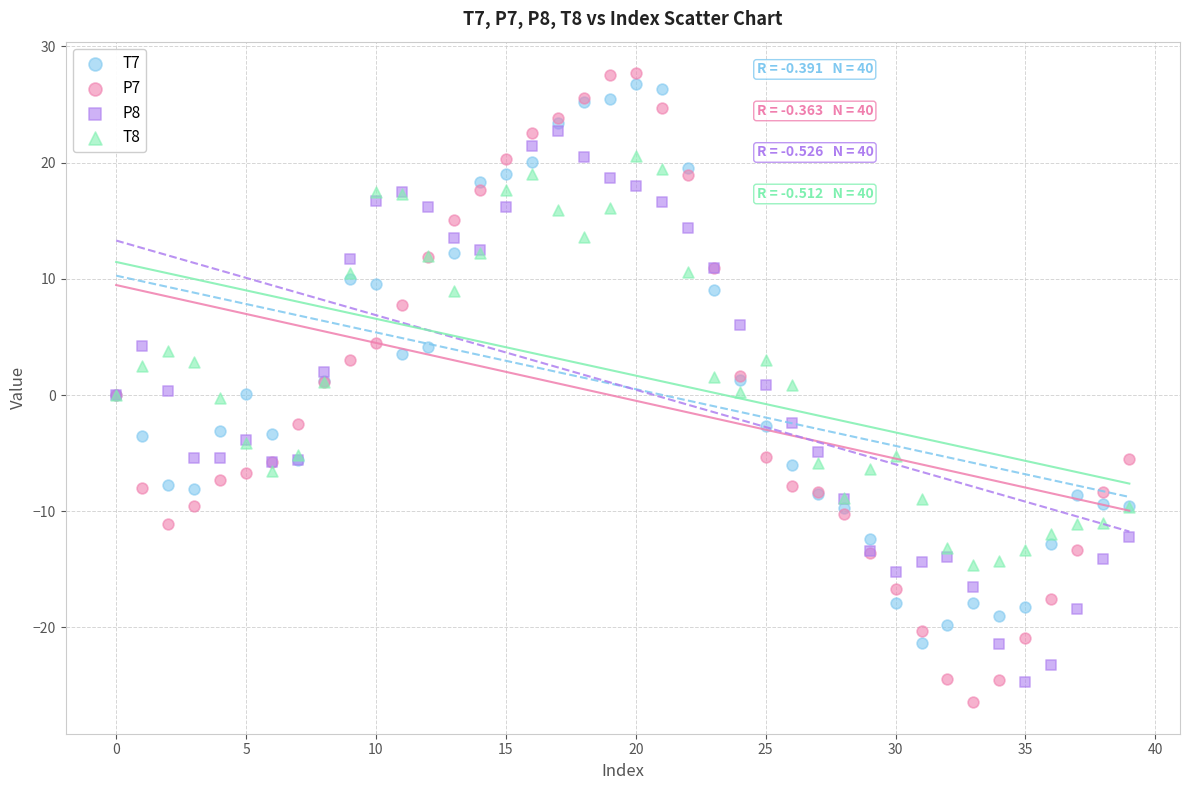

Which series has the largest Y range (max minus min)?

P7